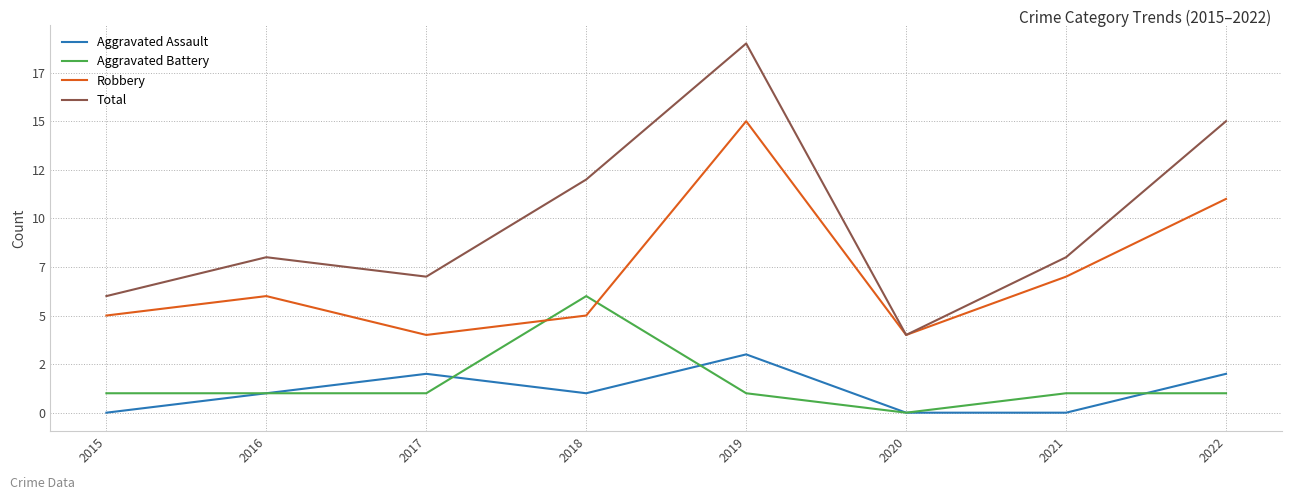

What are all the series names shown in the legend?

Aggravated Assault, Aggravated Battery, Robbery, Total